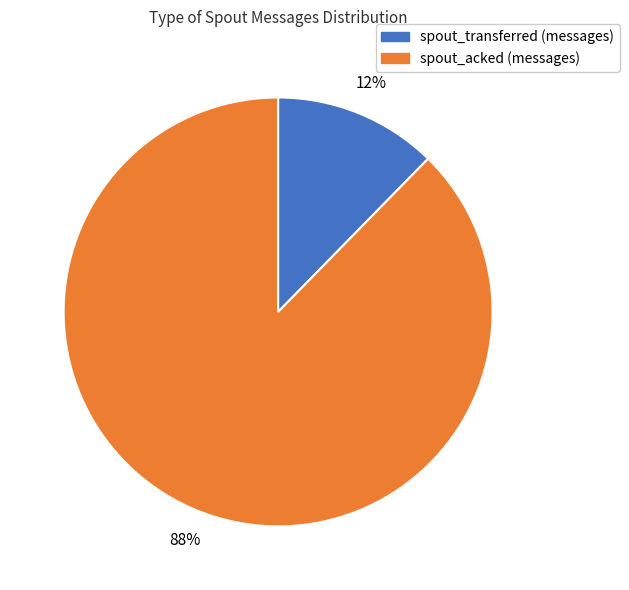

Which has a higher value, spout_transferred (messages) or spout_acked (messages)?

spout_acked (messages)